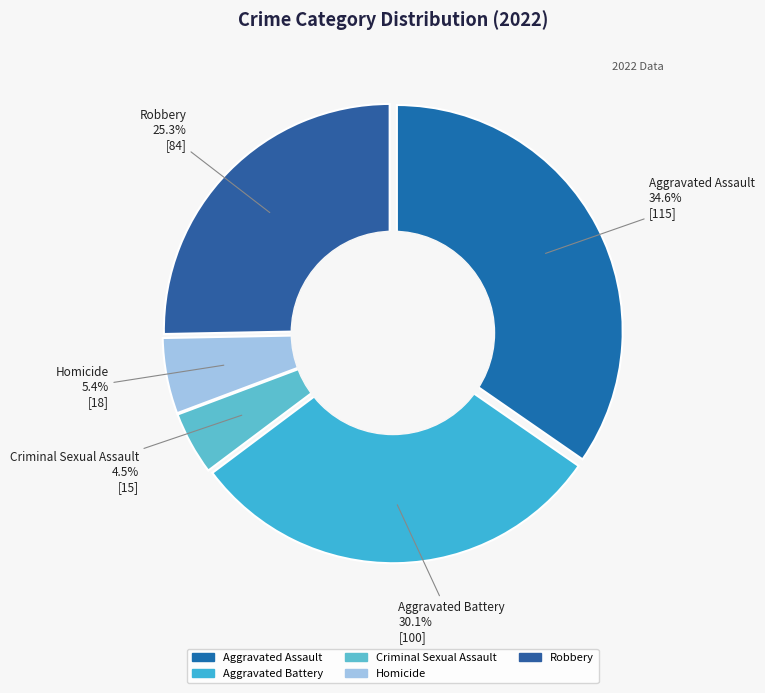

The Homicide slice represents 5% of the pie. True or false?

True